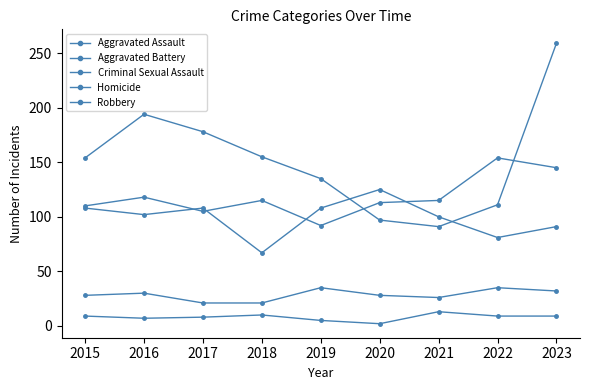

How many values in the Aggravated Assault series are below 115?

4